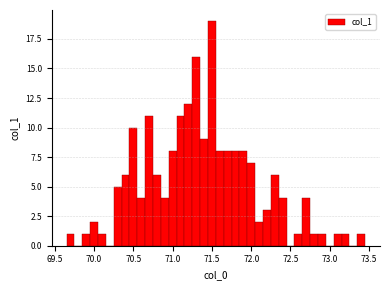

Read against the x-axis, roughly where is the centre of the tallest bar?

71.50